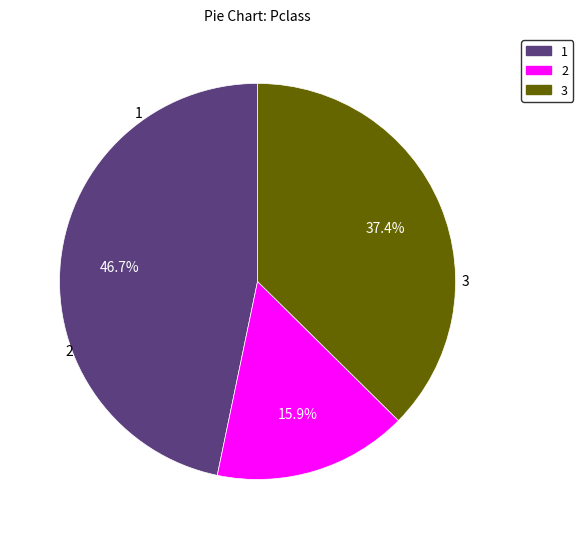

Is there a majority slice in this chart?

No